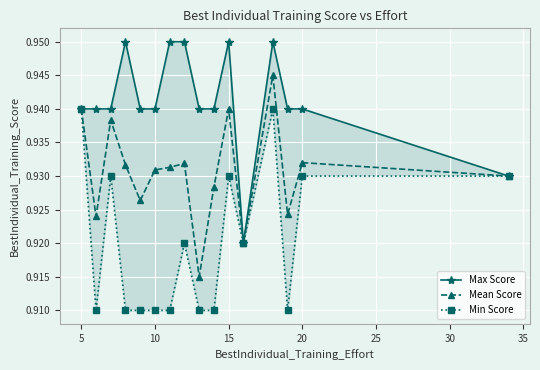

True or false: Mean Score has a value of 0.5 at 15.

False